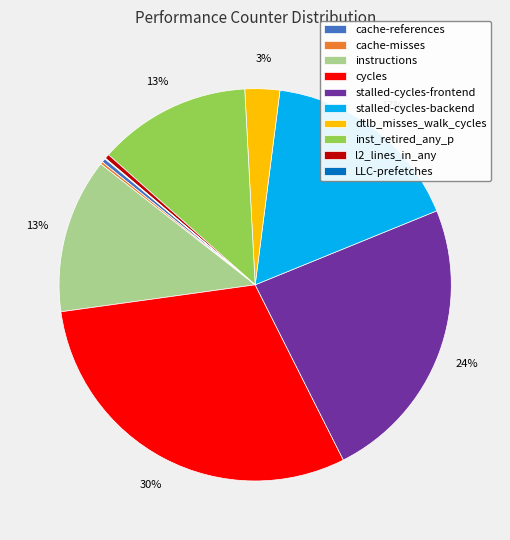

Does any single category account for the majority?

No